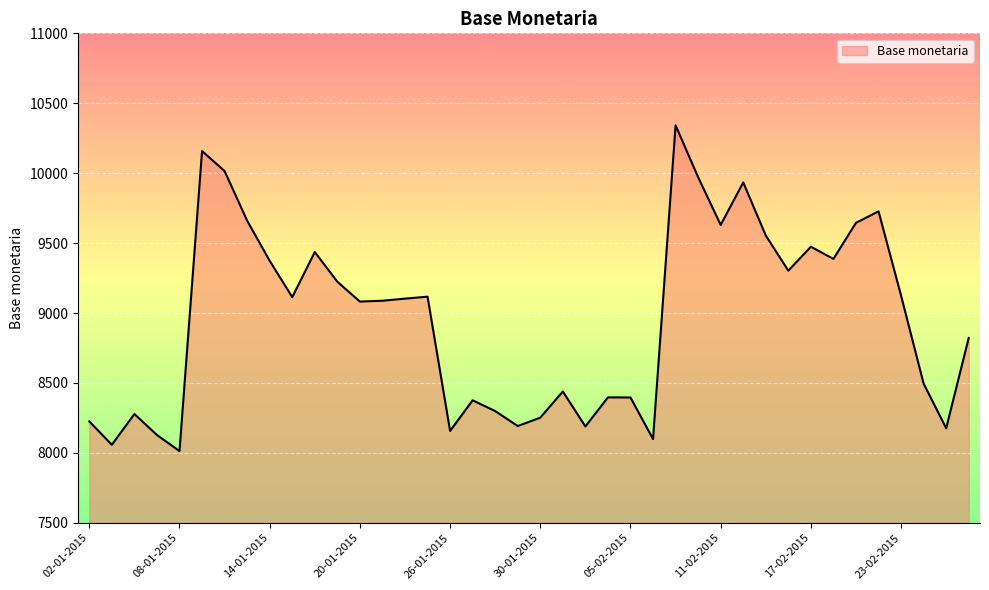

What is the smallest value displayed?

8013